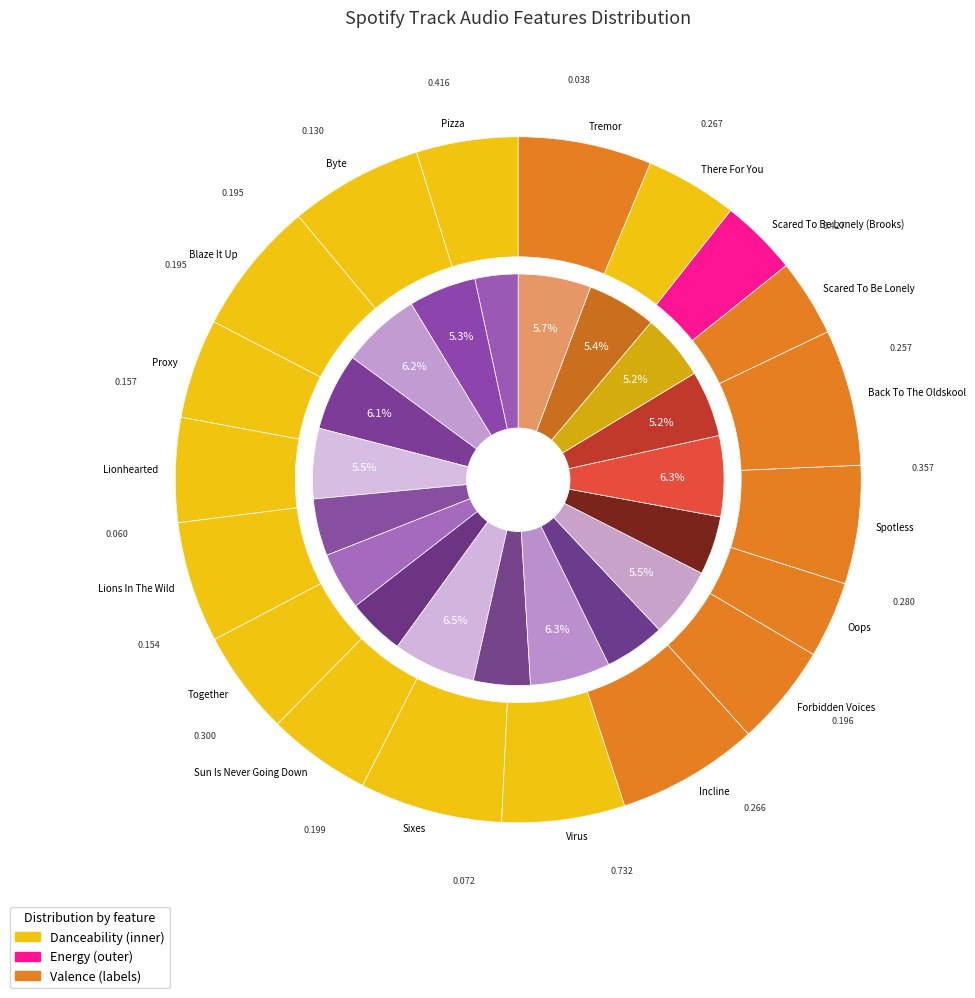

Combined, what portion of the pie is Scared To Be Lonely and Forbidden Voices?

10.0%